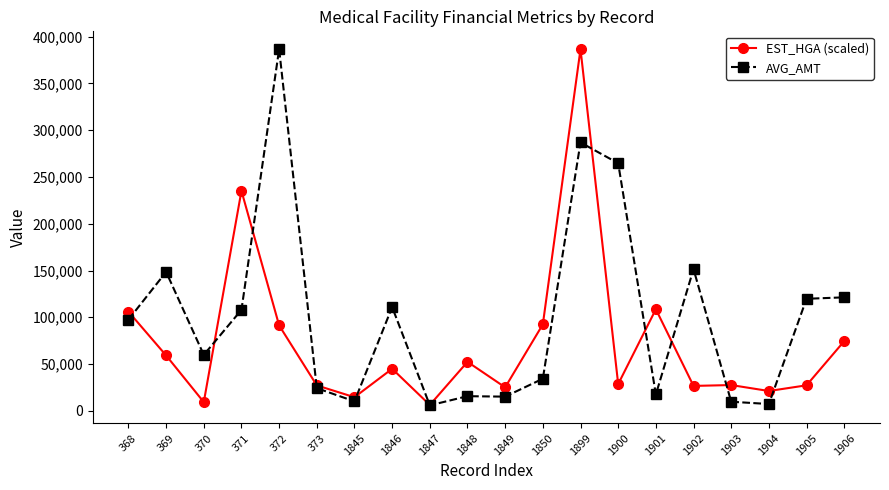

How many lines are shown in the chart?

2